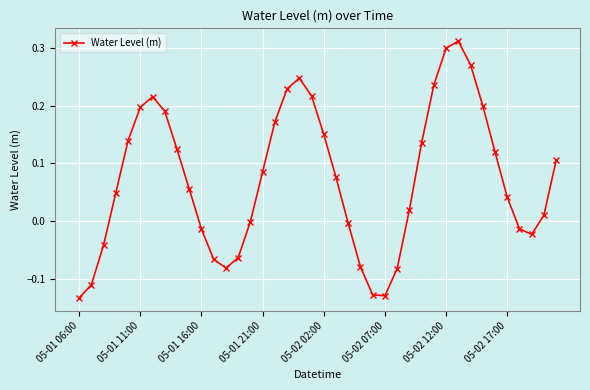

What is the sum of all values?

2.9